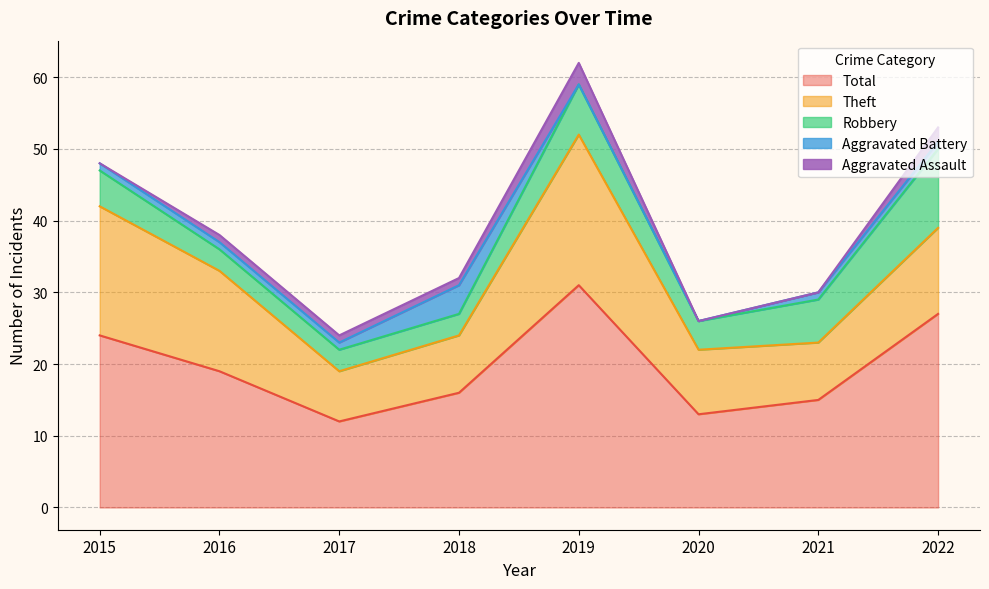

Reading left to right, extract all data points from this chart.

Aggravated Assault: 0	1	1	1	3	0	0	2
Aggravated Battery: 1	1	1	4	0	0	1	1
Robbery: 5	3	3	3	7	4	6	11
Theft: 18	14	7	8	21	9	8	12
Total: 24	19	12	16	31	13	15	27